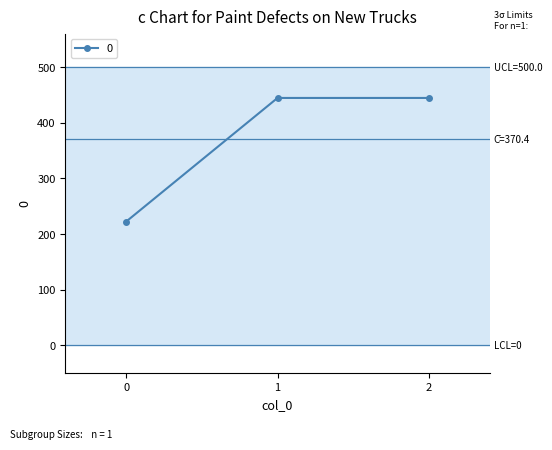

Reading left to right, extract all data points from this chart.

222.2	444.4	444.4